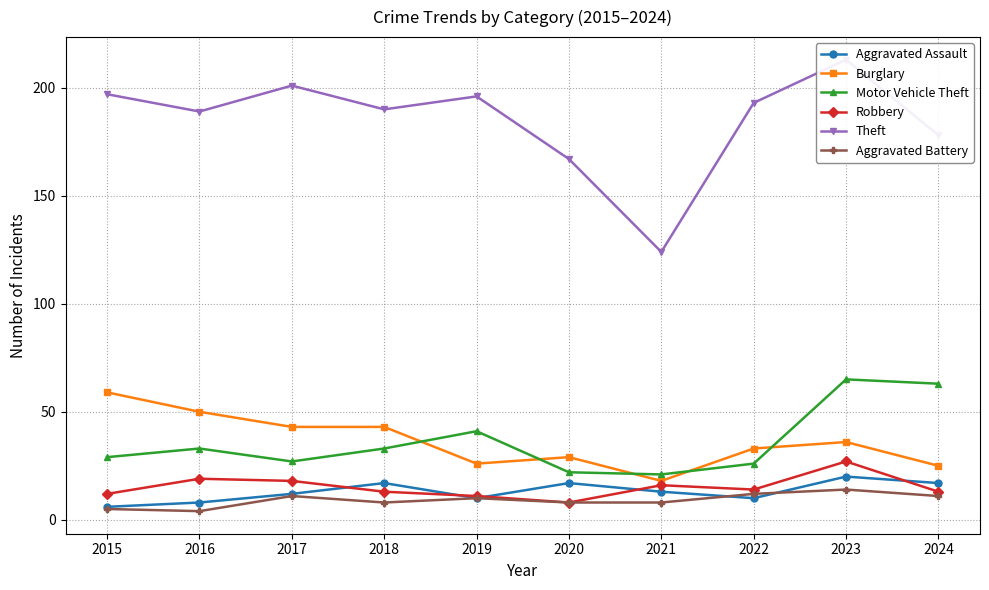

What are all the series names shown in the legend?

Aggravated Assault, Burglary, Motor Vehicle Theft, Robbery, Theft, Aggravated Battery